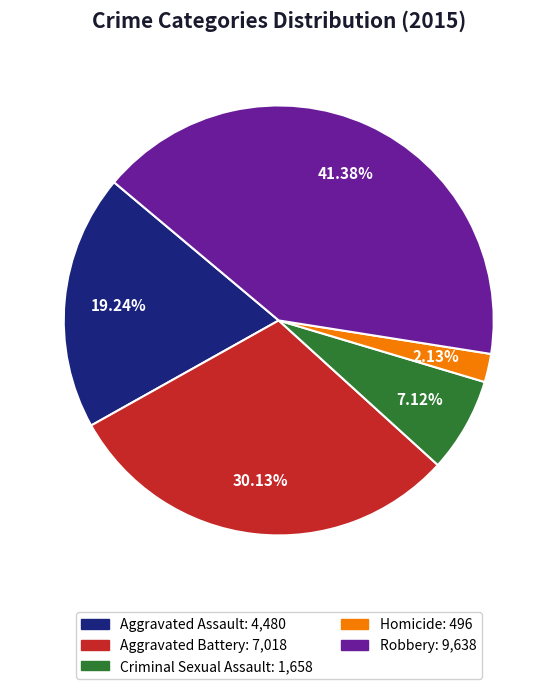

Do Aggravated Battery and Robbery together represent more than half of the pie?

Yes